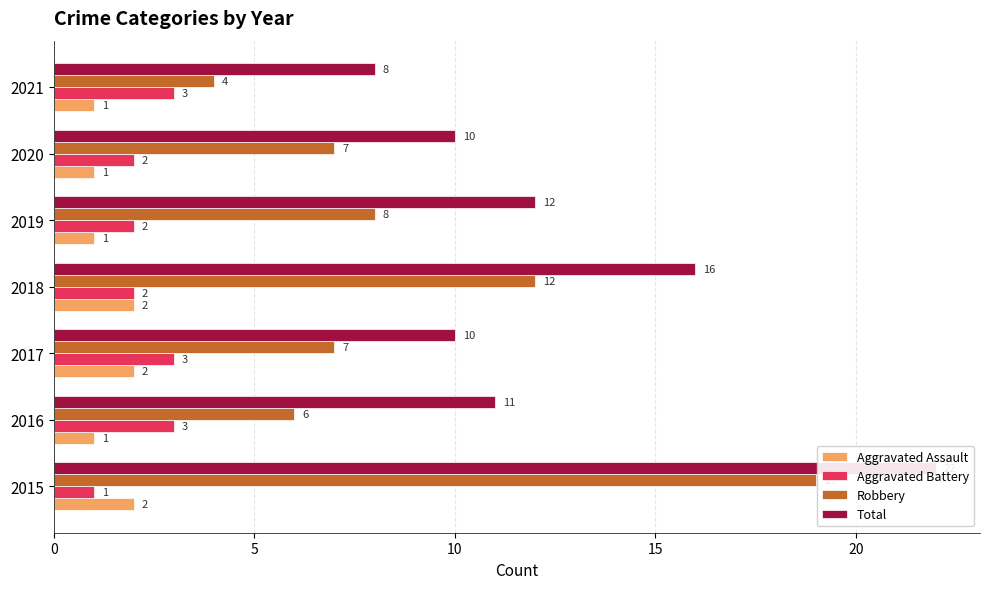

What is the label of the 5th bar from the right?

10